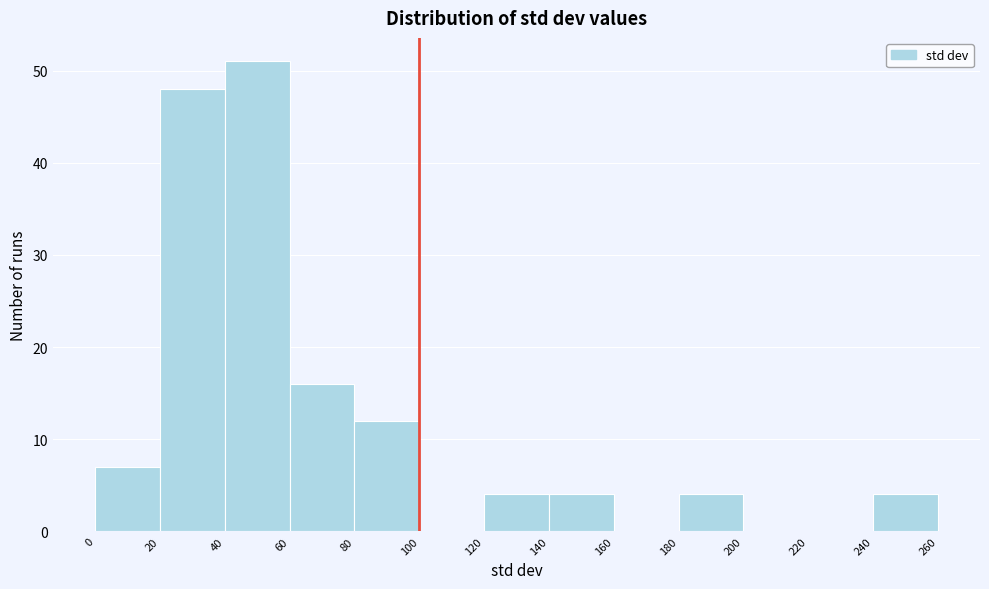

Which range on the x-axis has the tallest bar?

40 to 60